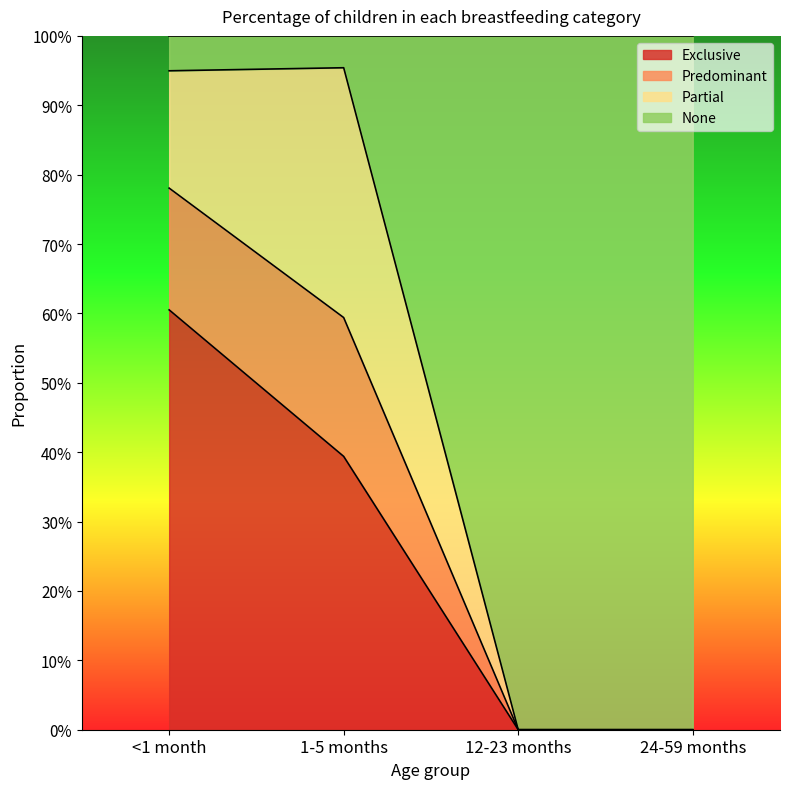

What are all the series names shown in the legend?

Exclusive, Predominant, Partial, None